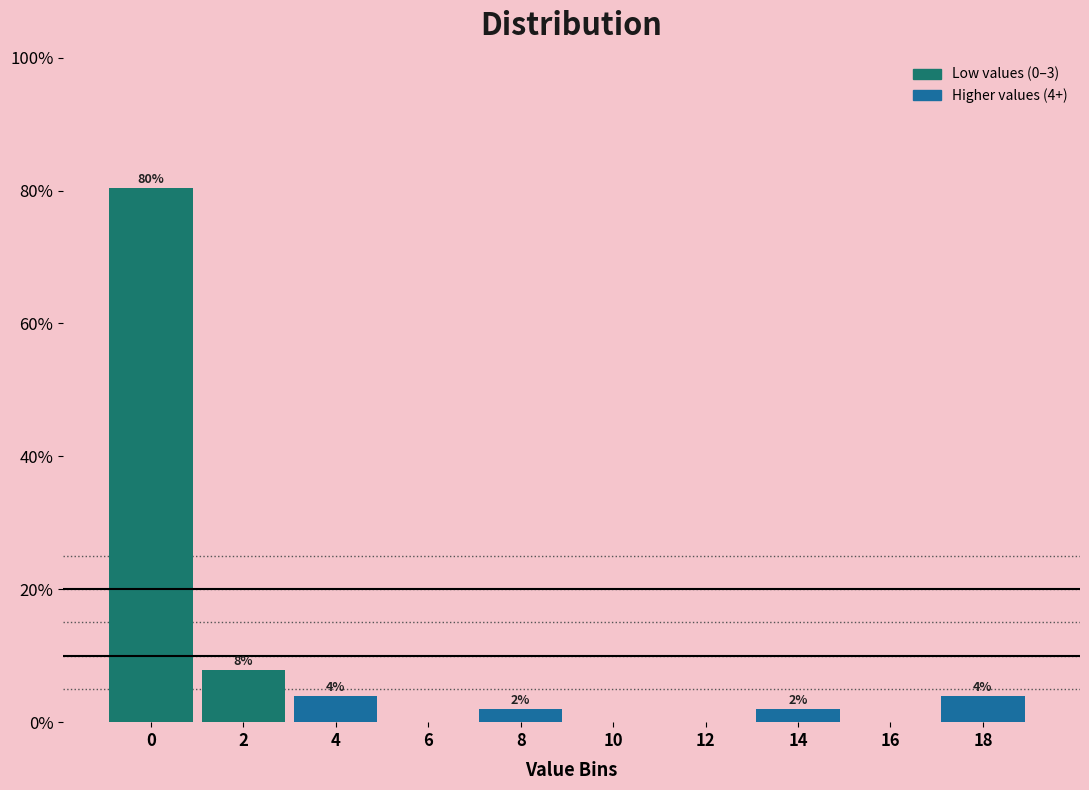

What value does the data have at 8?

2.0